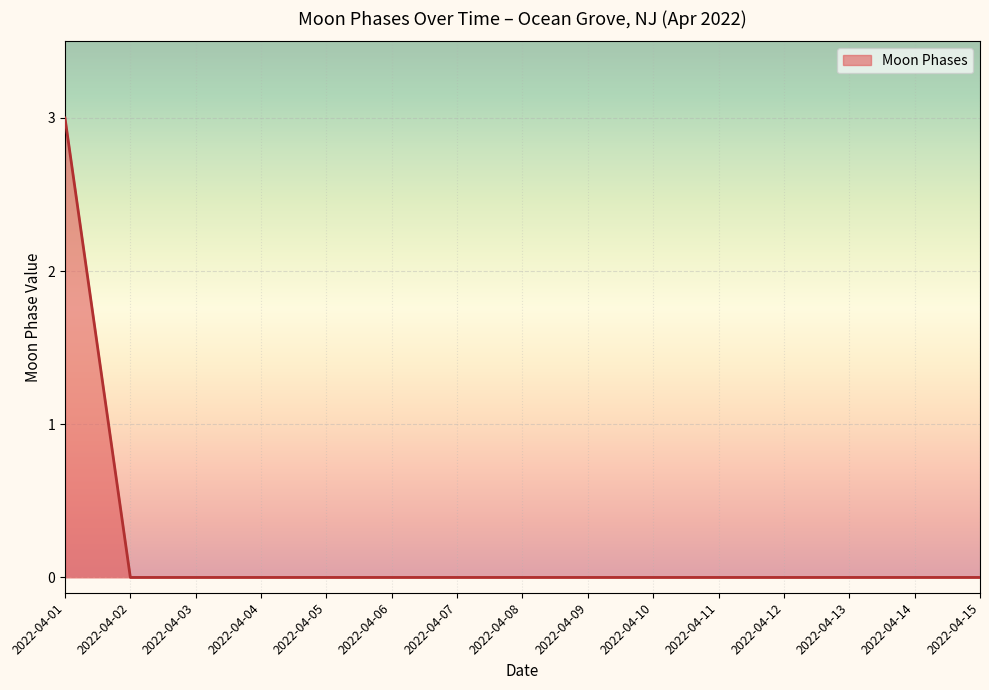

Which label corresponds to the largest value in the chart?

2022-04-01